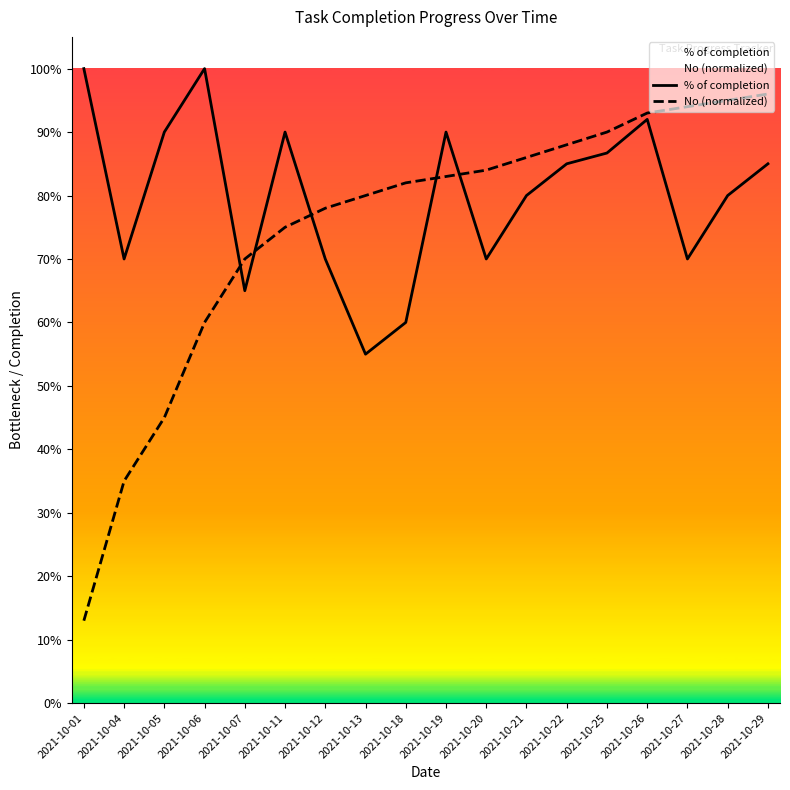

What is the smallest value displayed?

0.1